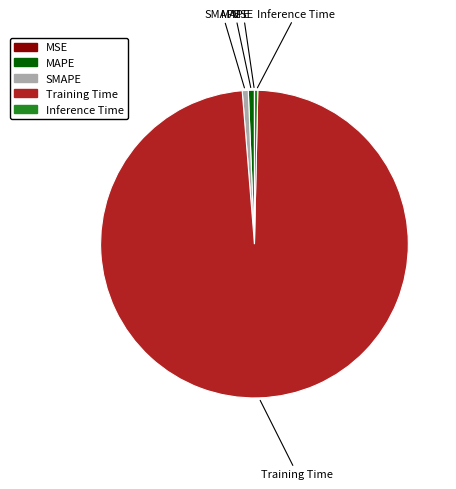

What is the majority slice?

Training Time